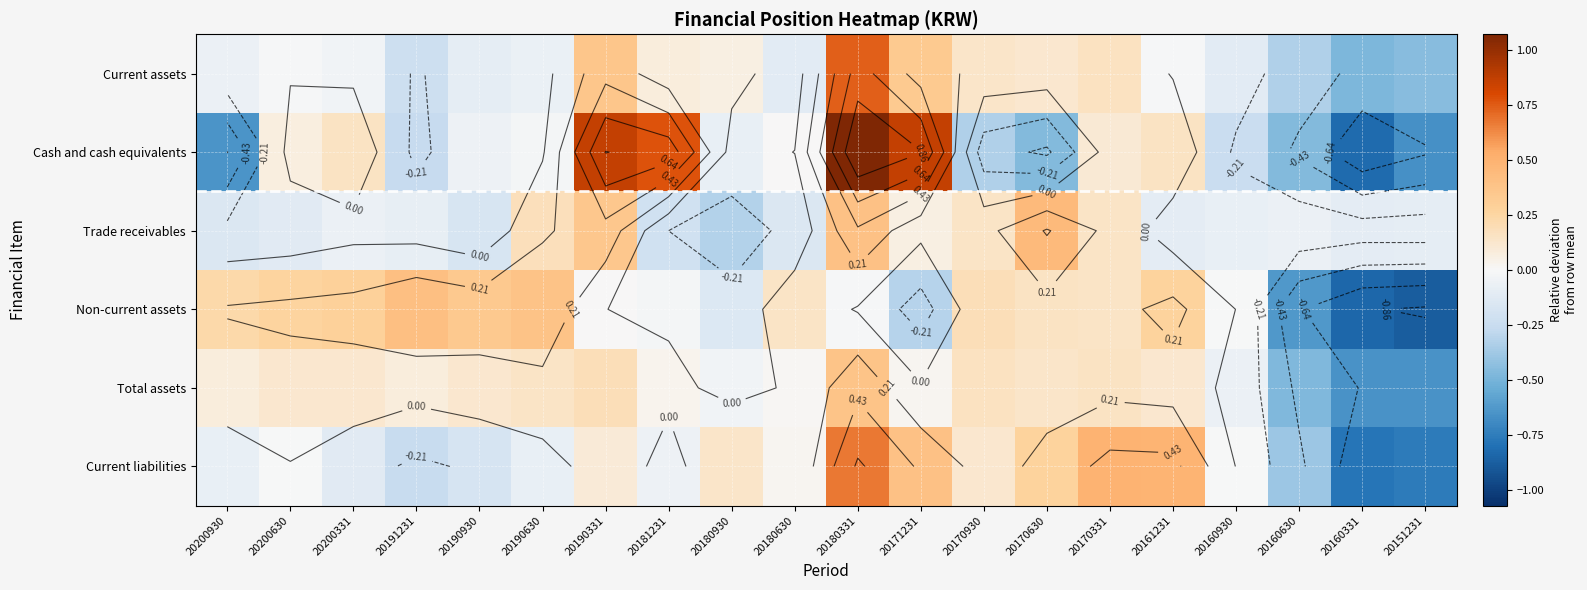

List the labels in order of Trade receivables value, smallest first.

20180930, 20181231, 20190930, 20200930, 20180630, 20200630, 20161231, 20160331, 20151231, 20191231, 20160930, 20160630, 20200331, 20171231, 20170930, 20170331, 20190630, 20190331, 20180331, 20170630